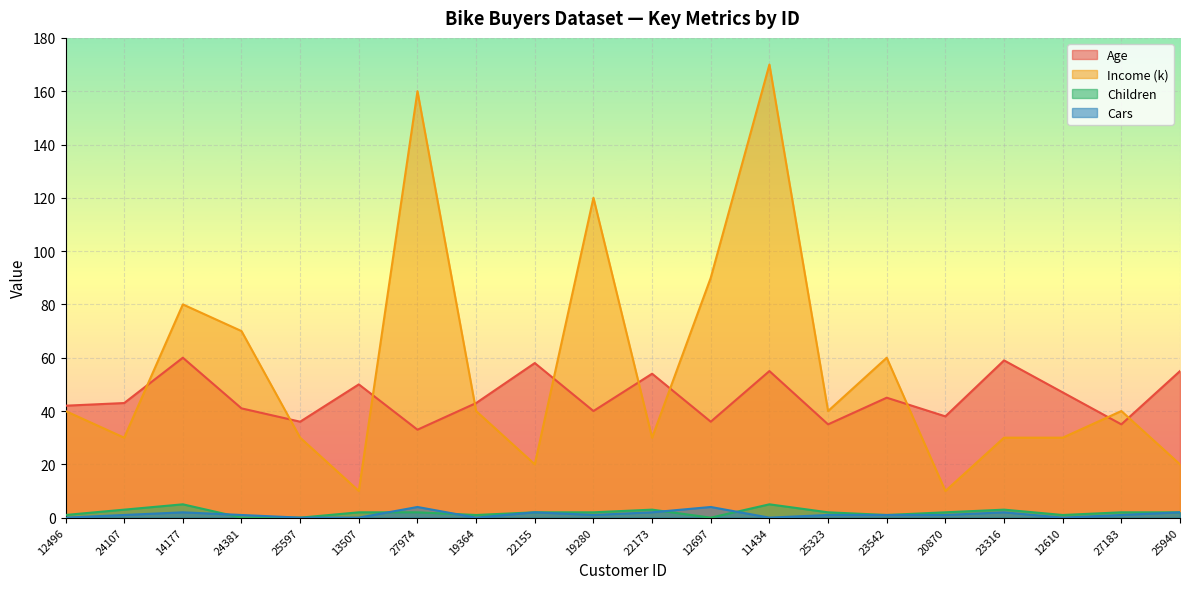

What is the value of the Income (k) point at the 14th from the left?

40